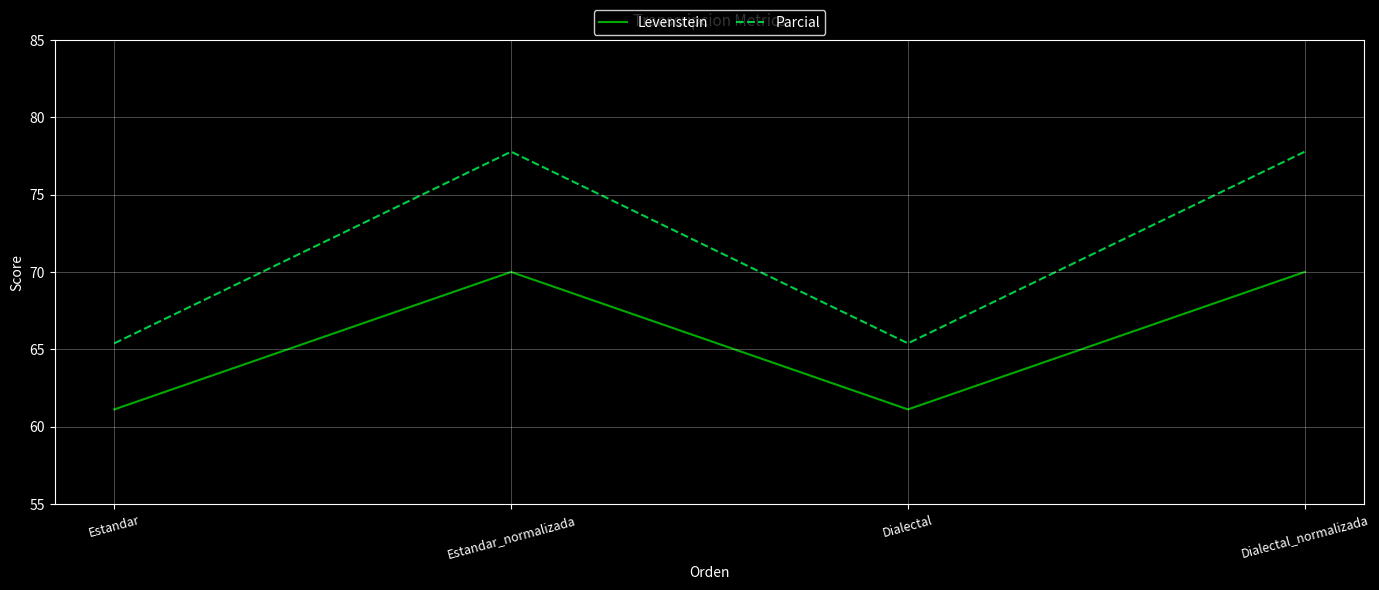

Which series changed the most between Estandar and Estandar_normalizada?

Parcial